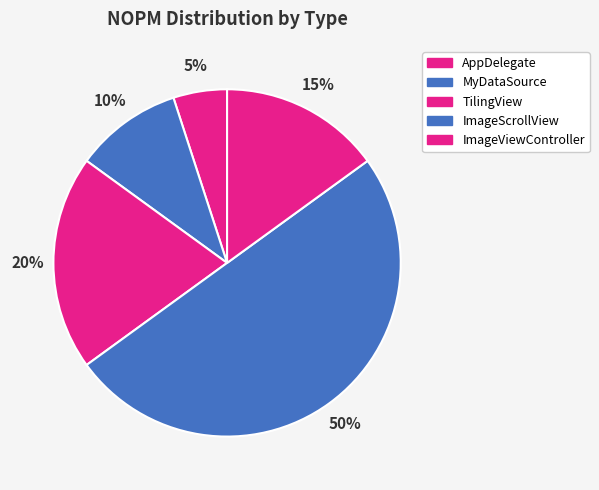

What is the smallest slice in the pie chart?

AppDelegate